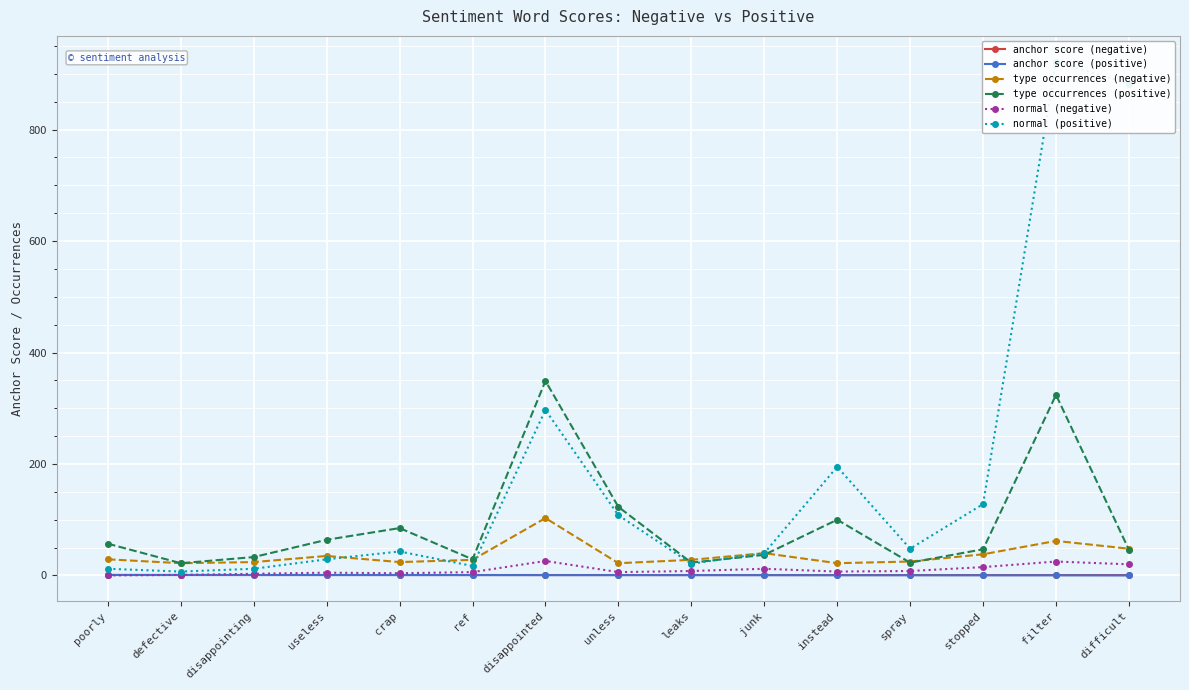

How many interior local peaks does the type occurrences (positive) series have?

4